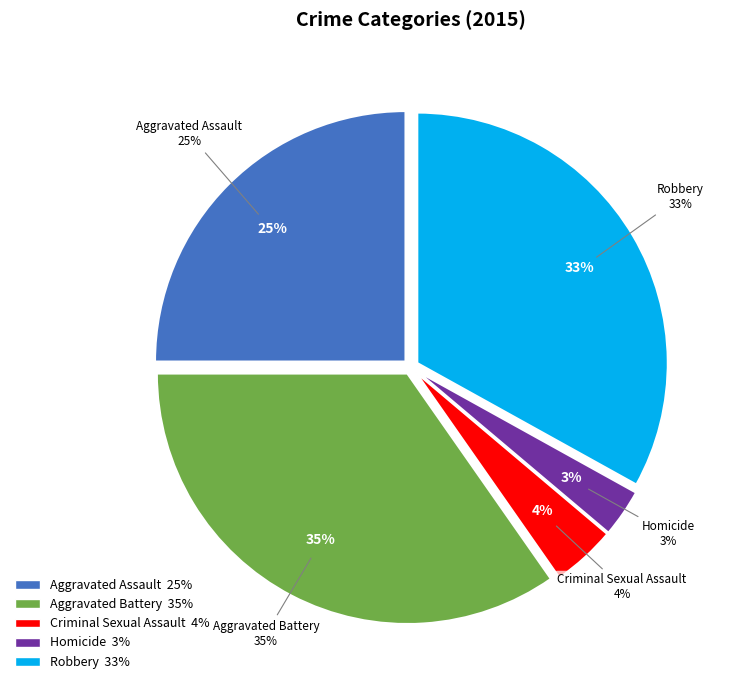

To the nearest percent, what portion does Criminal Sexual Assault represent?

4%